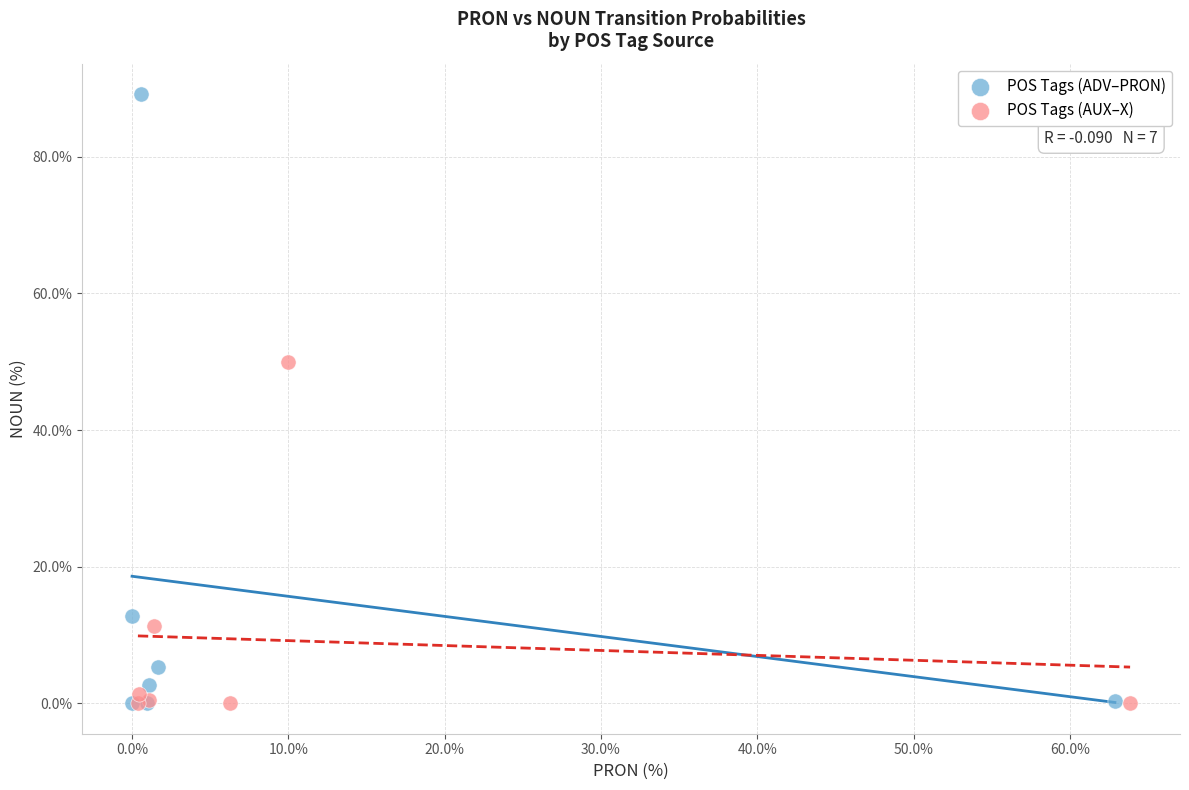

What are all the series names shown in the legend?

POS Tags (ADV–PRON), POS Tags (AUX–X)